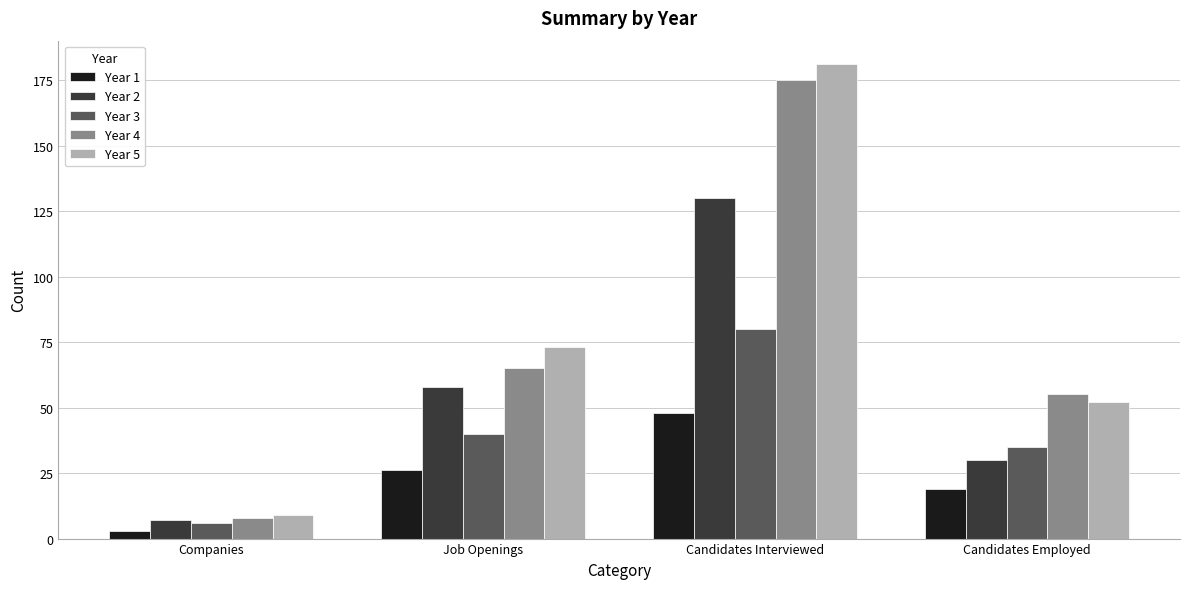

Reading right to left, list all the values displayed in this chart.

Year 1: 19	48	26	3
Year 2: 30	130	58	7
Year 3: 35	80	40	6
Year 4: 55	175	65	8
Year 5: 52	181	73	9